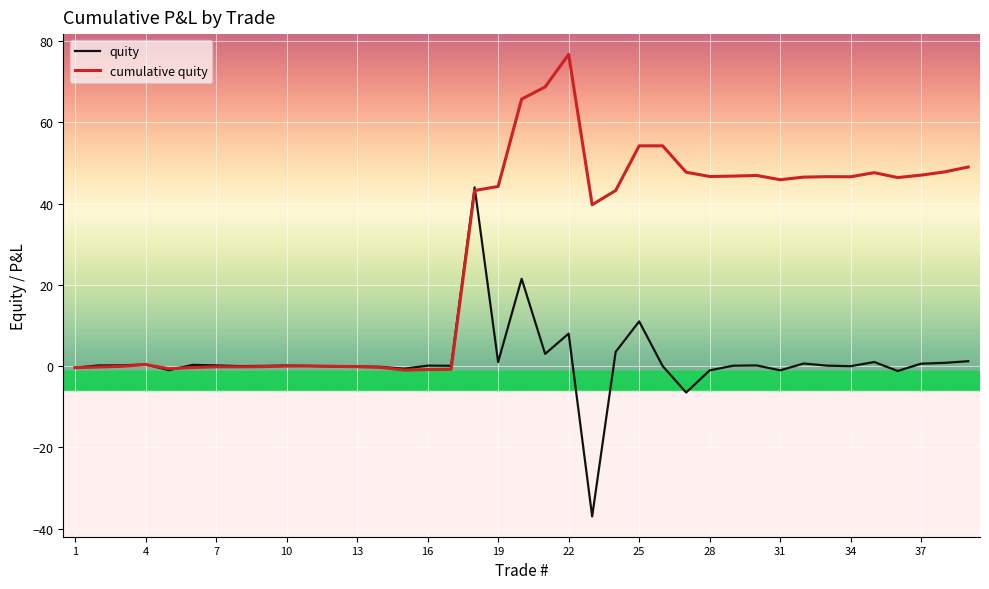

List the series in order of their overall mean, lowest first.

quity, cumulative quity